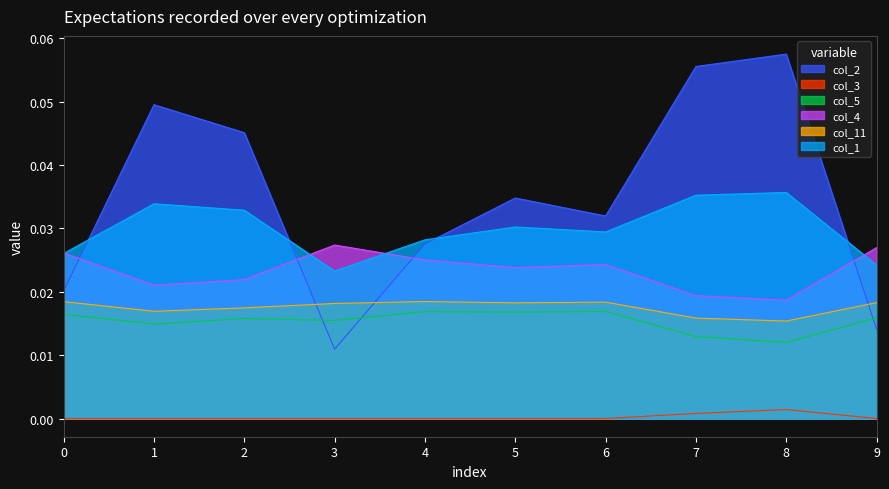

What is the sum of all col_2 values?

0.3